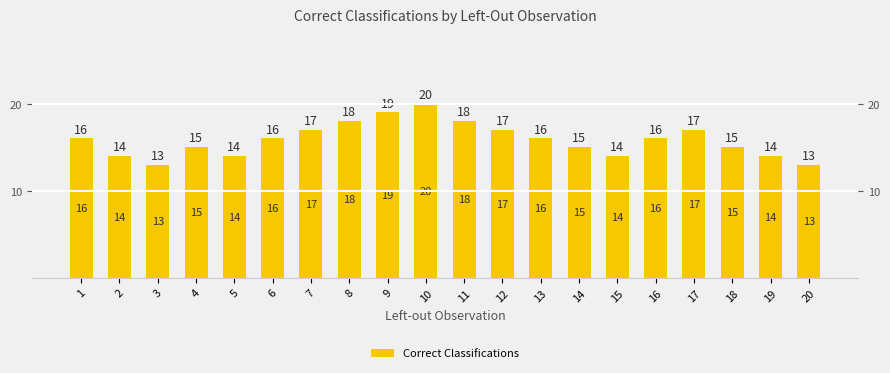

What is the greatest value displayed?

20